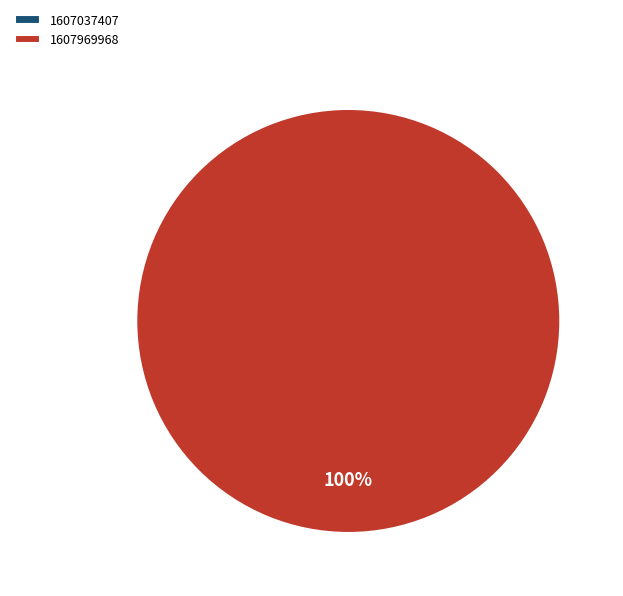

Rank the categories by value from highest to lowest.

1607969968, 1607037407